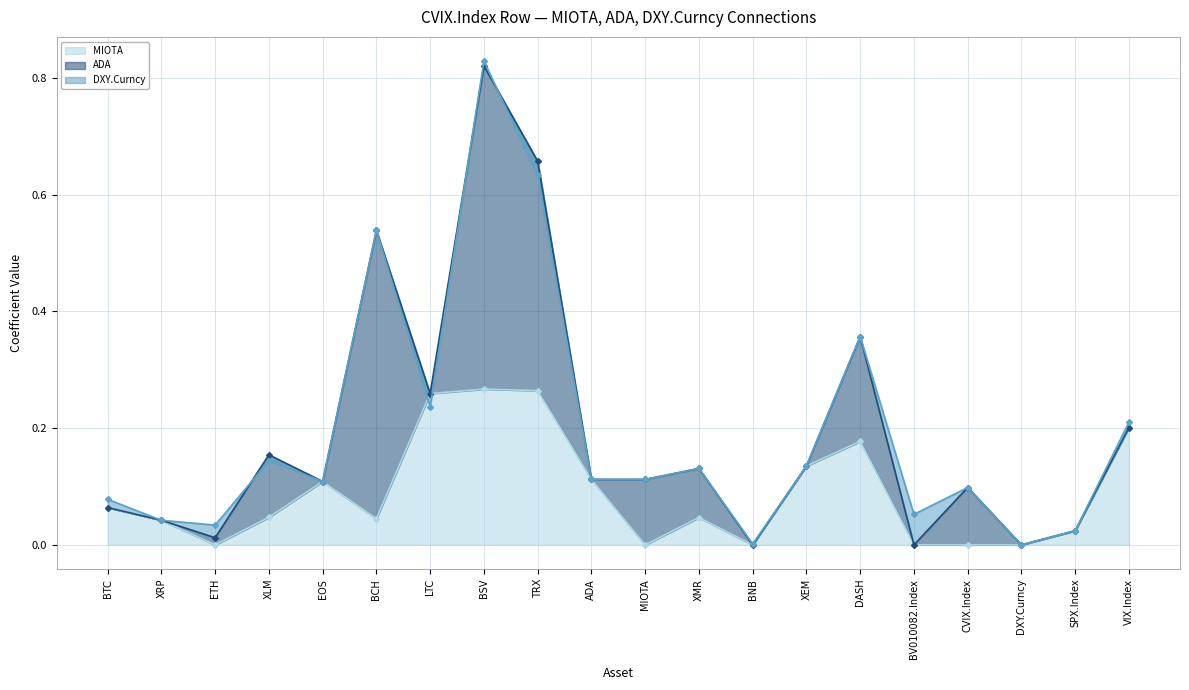

Which category has the lowest value in the MIOTA series?

ETH